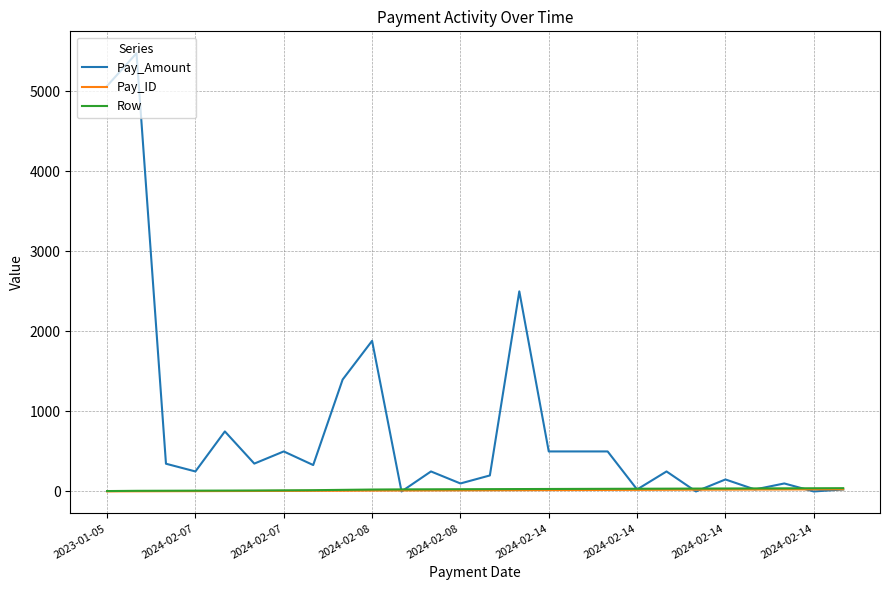

What is the greatest value displayed?

5474.4